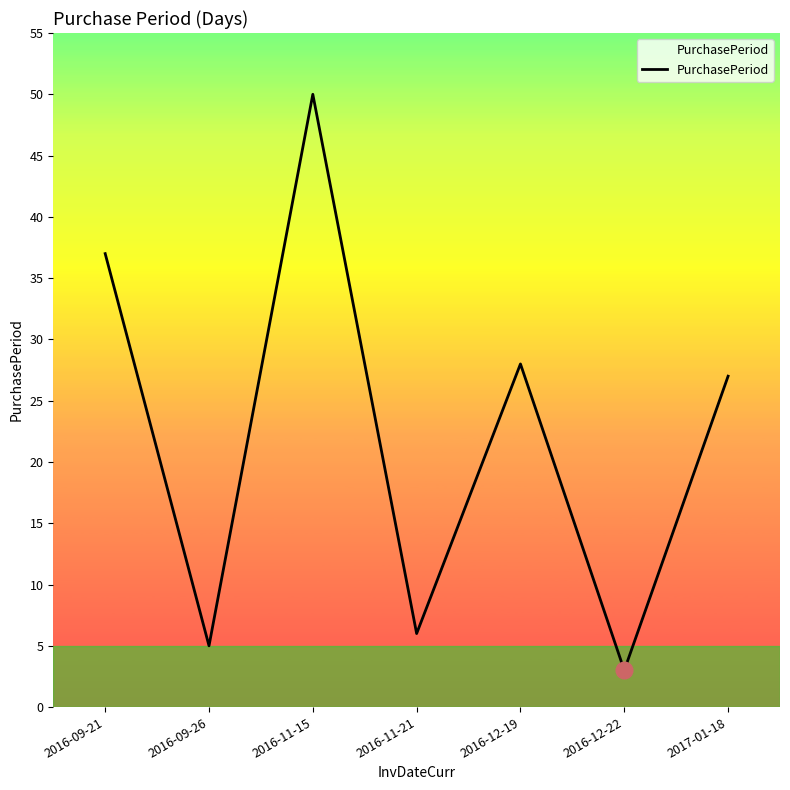

The value at 2016-11-15 is 50. True or false?

True